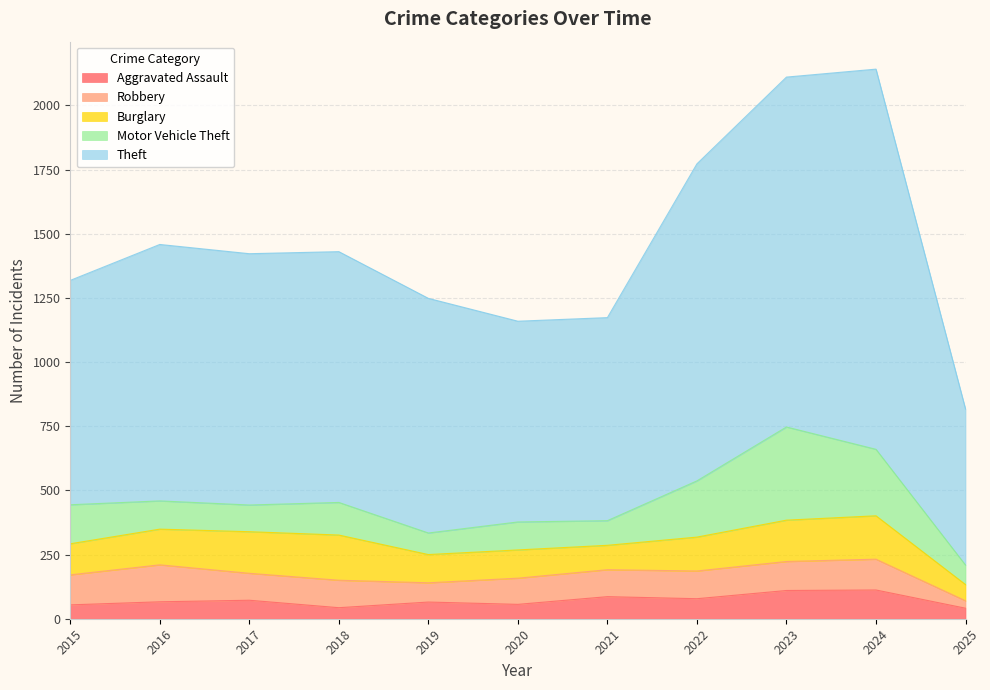

At which category is the sum across all series the highest?

2024